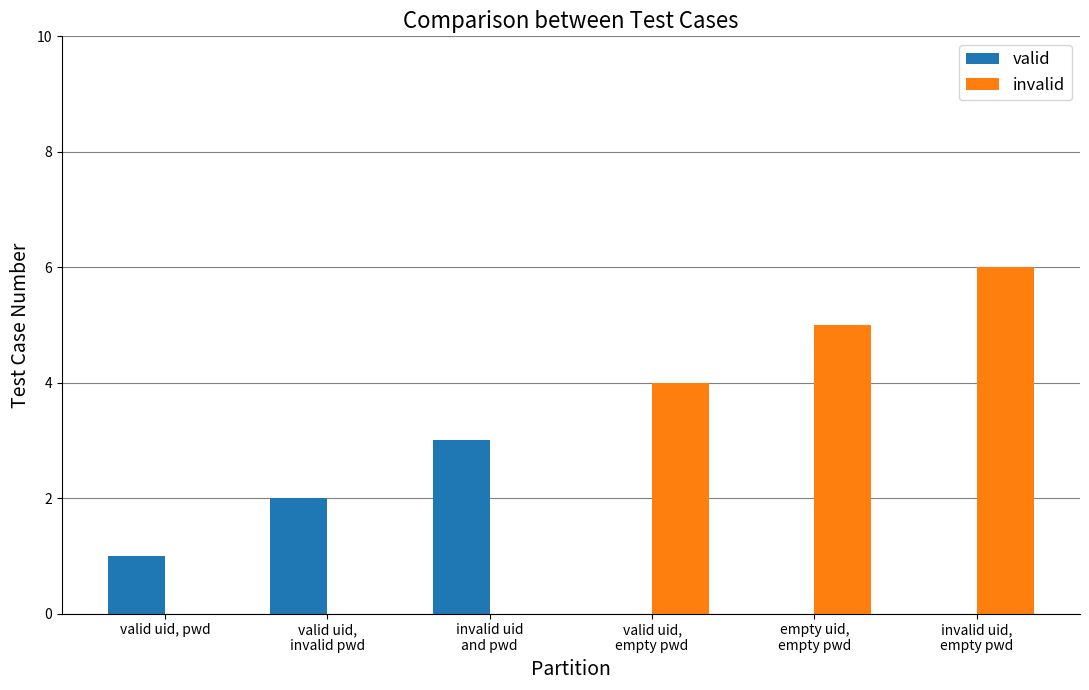

What is the difference between the valid values at invalid uid,
empty pwd and valid uid,
invalid pwd?

2